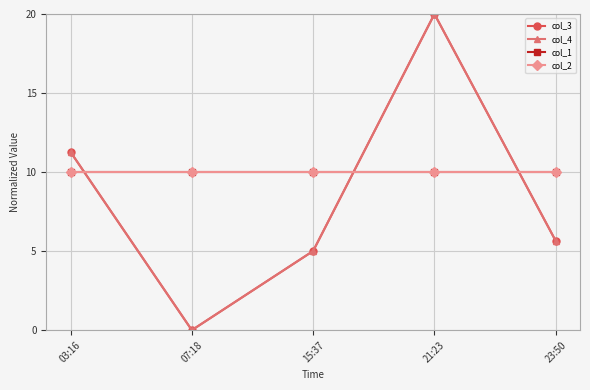

At how many categories does at least one series exceed 14?

1